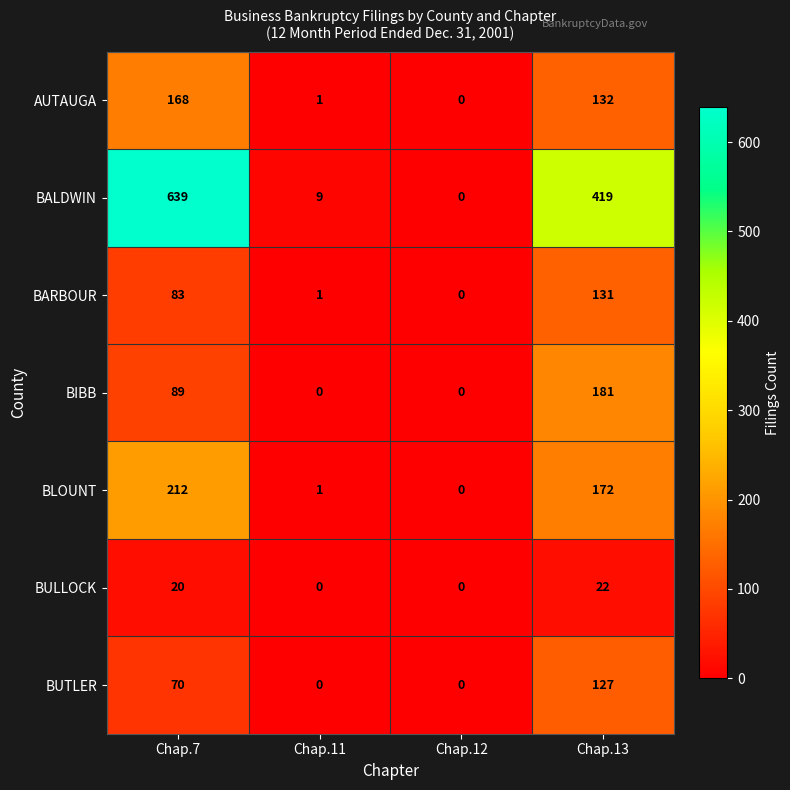

How many data points does each series have?

4